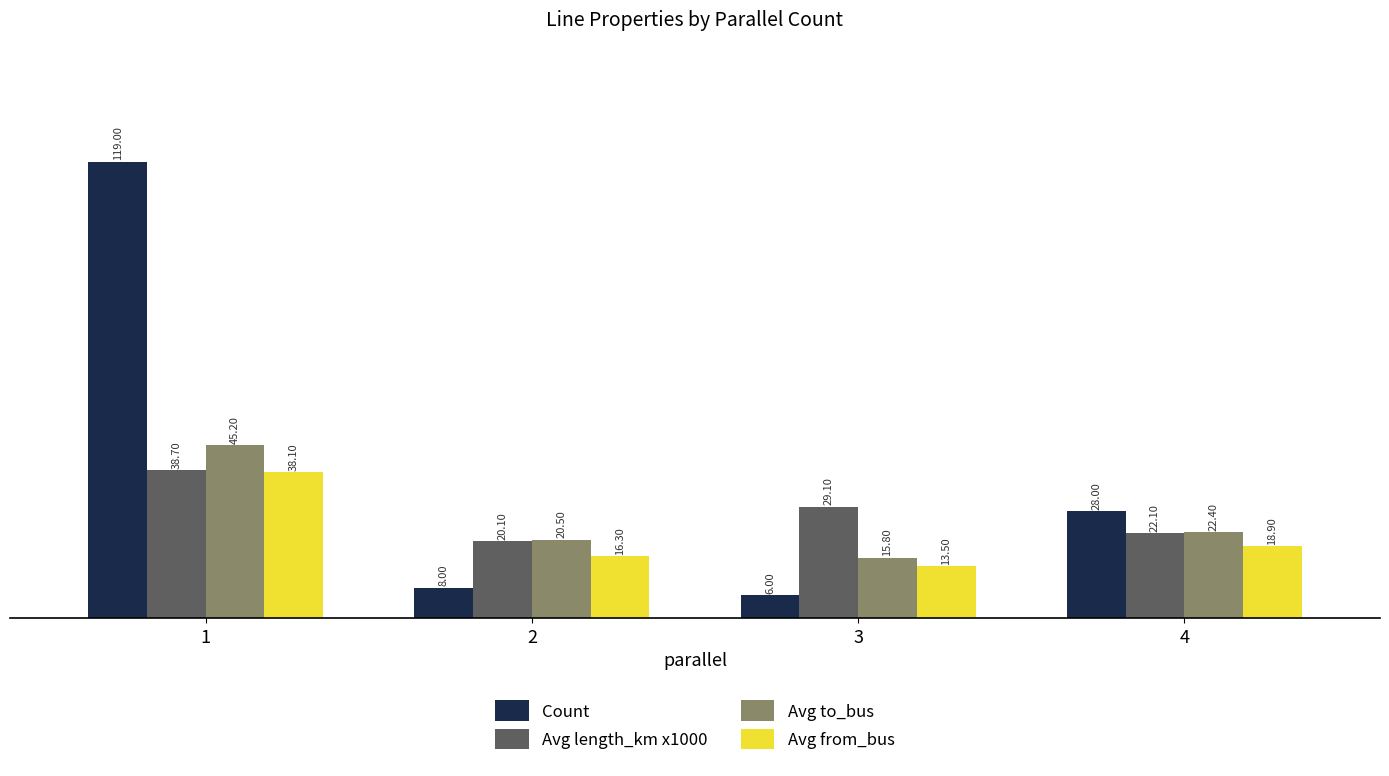

Between 1 and 2, which series saw the biggest shift?

Count